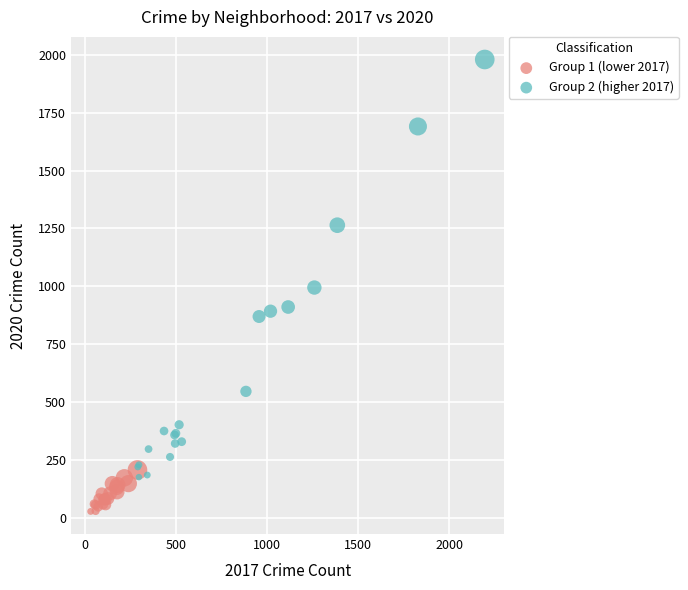

Which series reaches the maximum Y coordinate?

Group 2 (higher 2017)